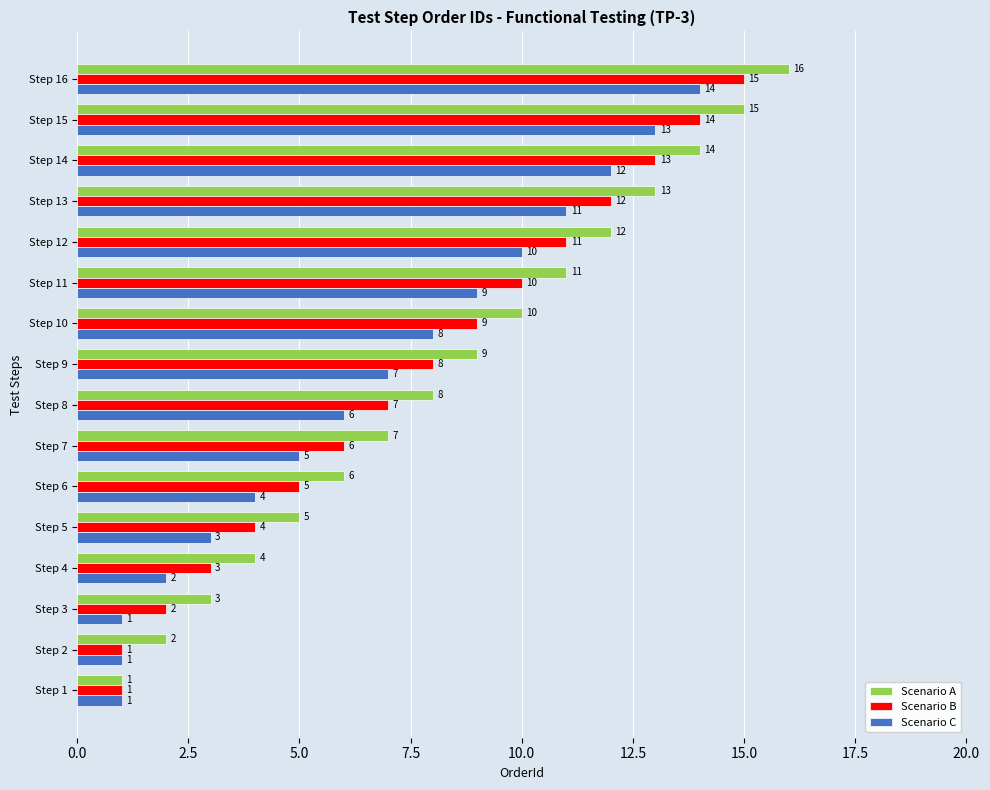

Which category has the highest value in the Scenario A series?

Step 16